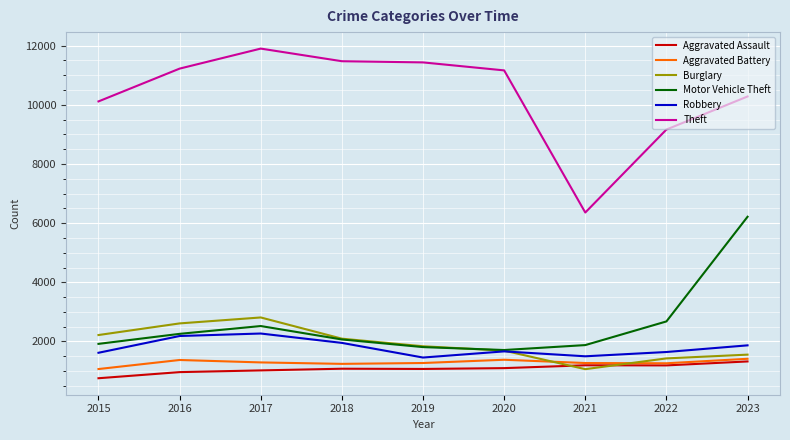

What is the difference between the Aggravated Battery values at 2022 and 2020?

119